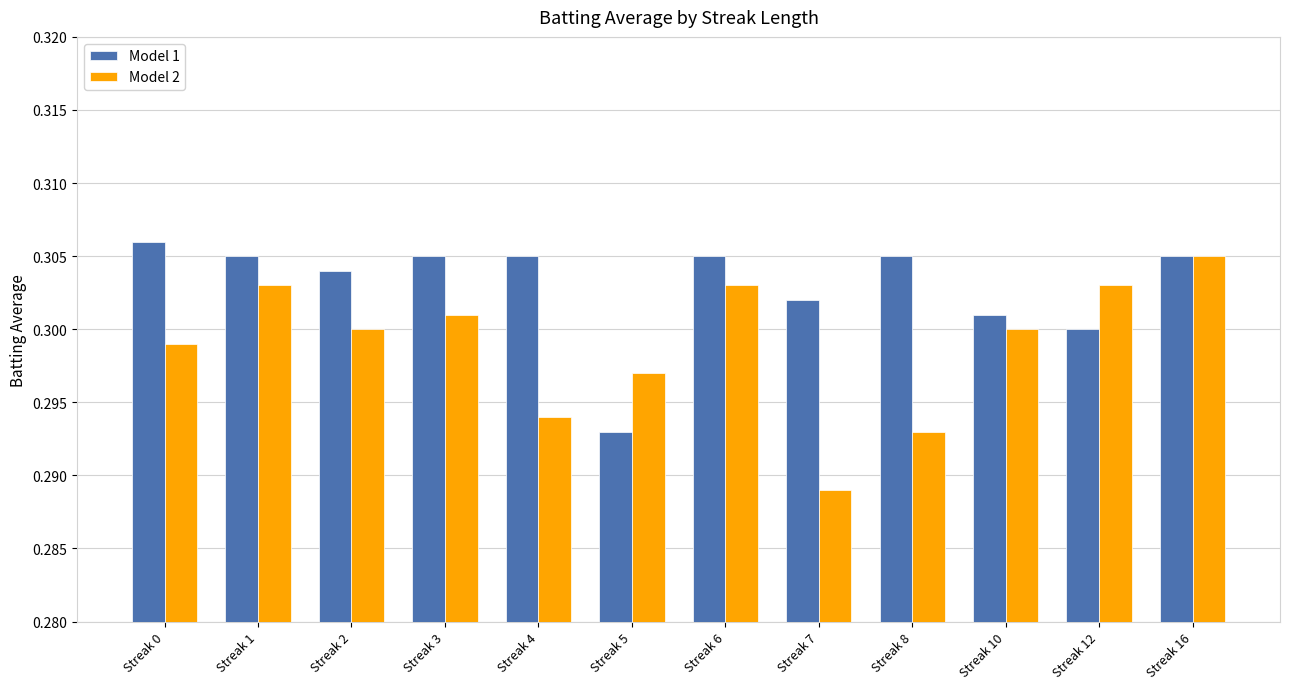

Rank the series by their maximum value, from highest to lowest.

Model 1, Model 2